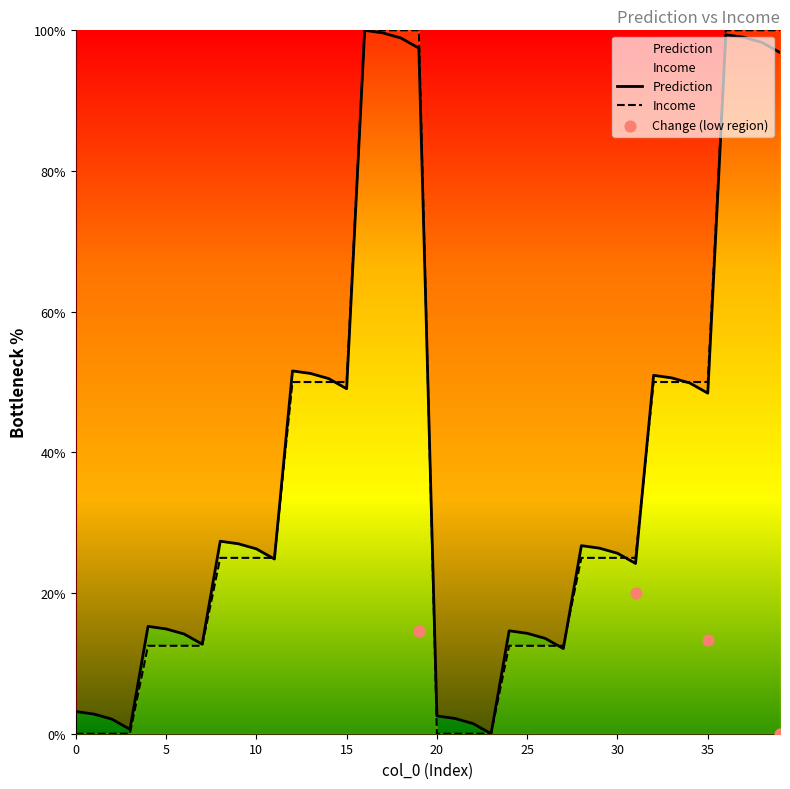

Is the value of Income at 33 greater than the value of Prediction at 18?

No